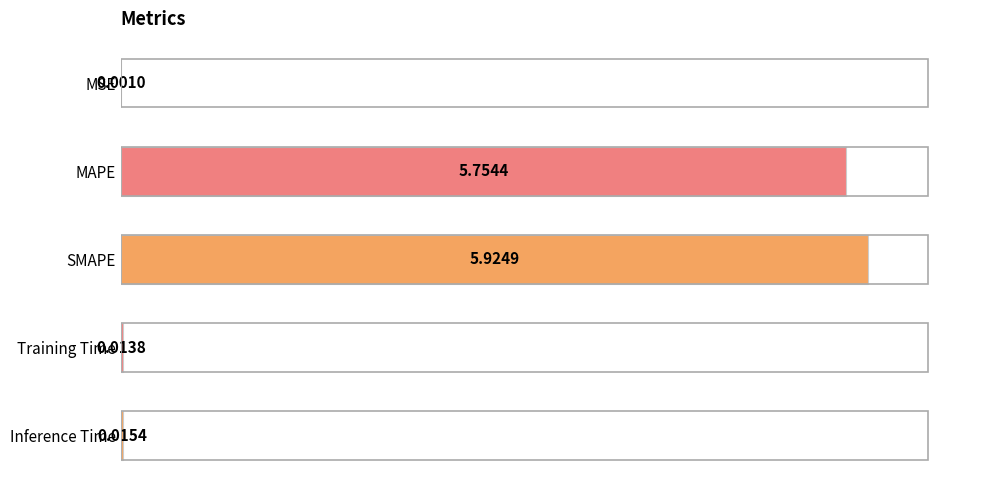

Which category has the highest value across all series?

SMAPE